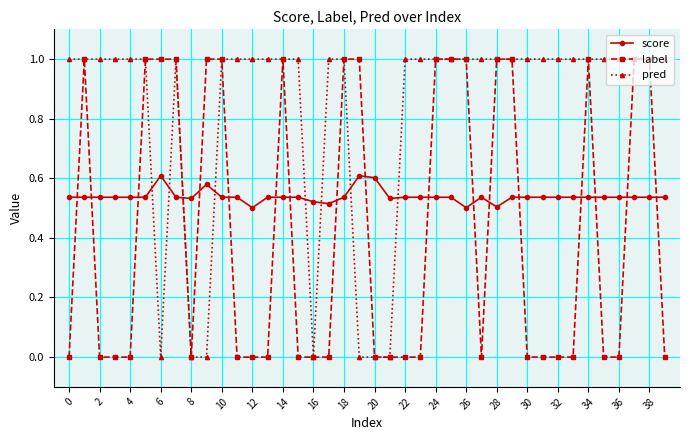

True or false: label has more than 1 points higher than both neighbors.

True